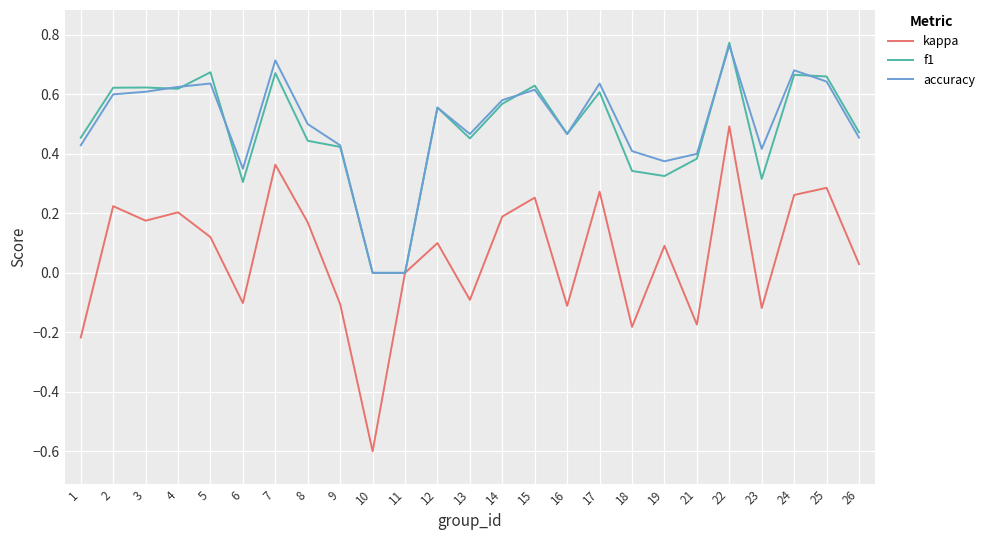

True or false: kappa has a value of -0.0 at 13.

False